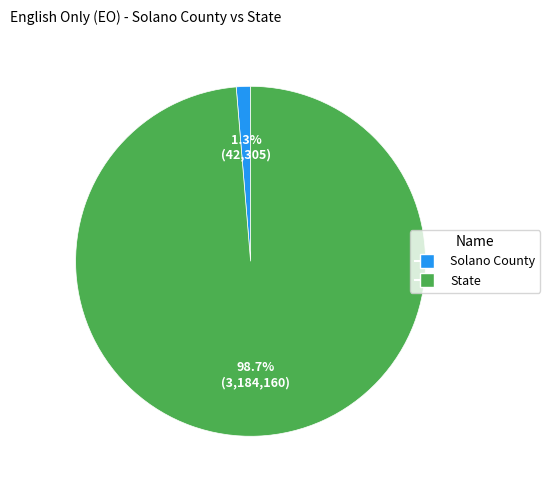

To the nearest percent, what percentage of the pie is State?

99%